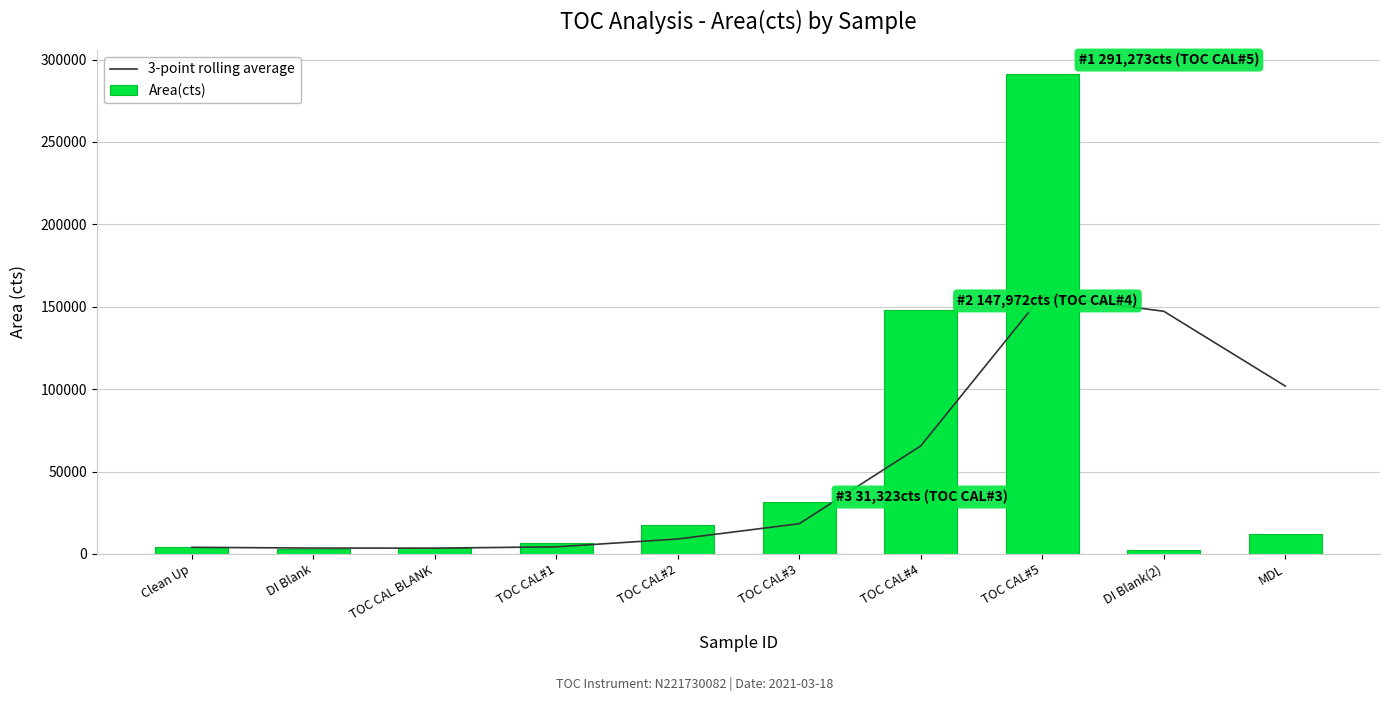

How many groups of bars are there?

10